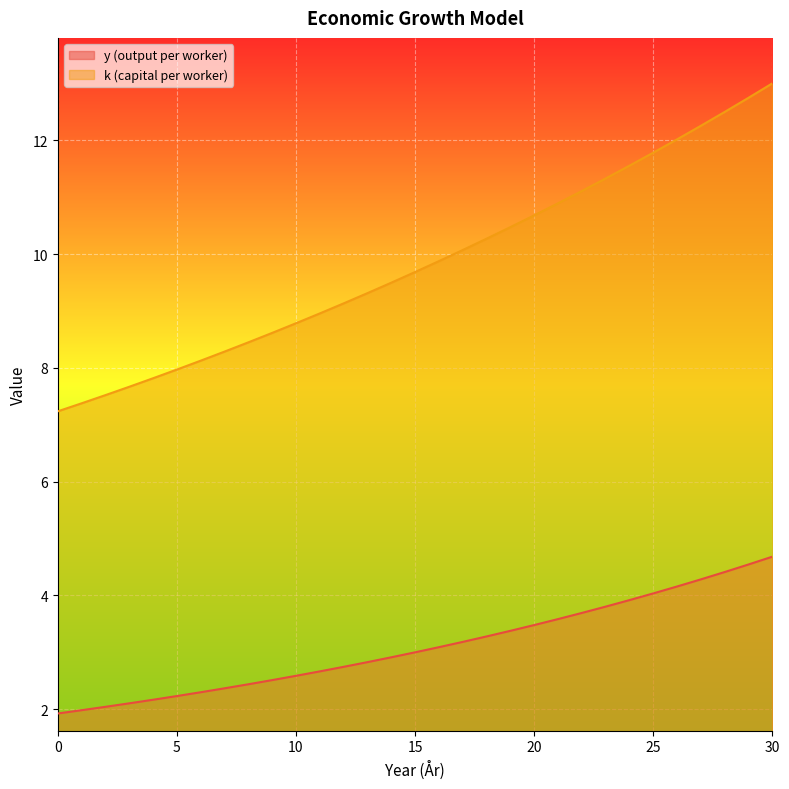

Between 19 and 2, which is larger?

19